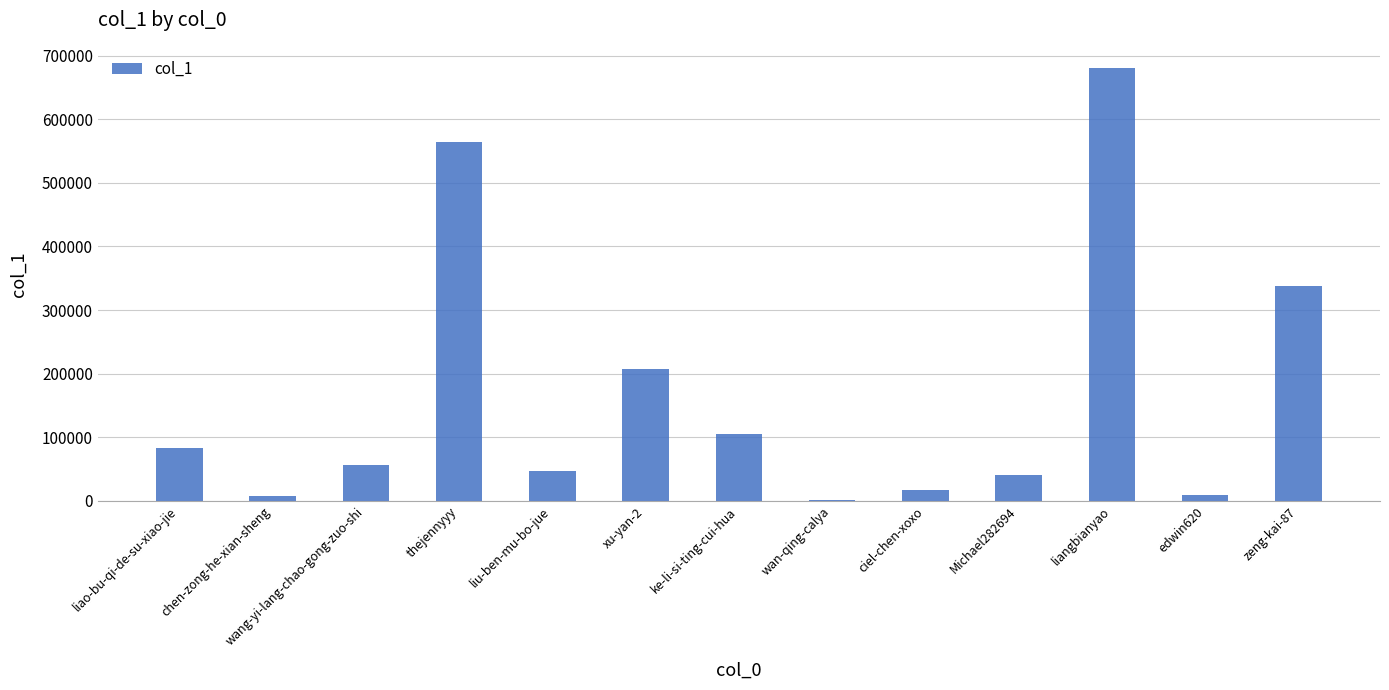

Which label corresponds to the largest value in the chart?

liangbianyao